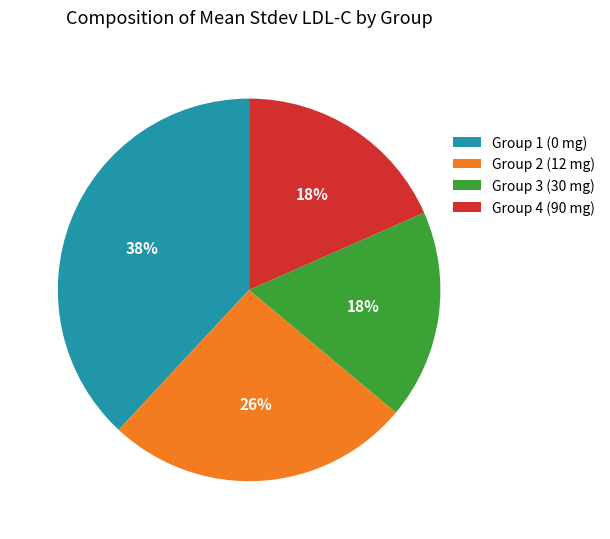

Which category has the biggest portion of the pie?

Group 1 (0 mg)